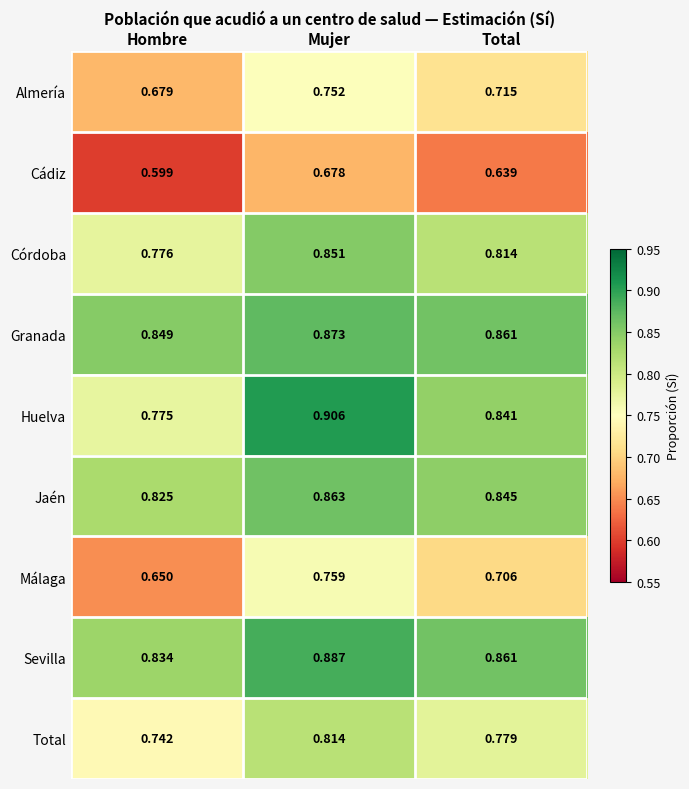

Which category has the highest value in the Sevilla series?

Mujer